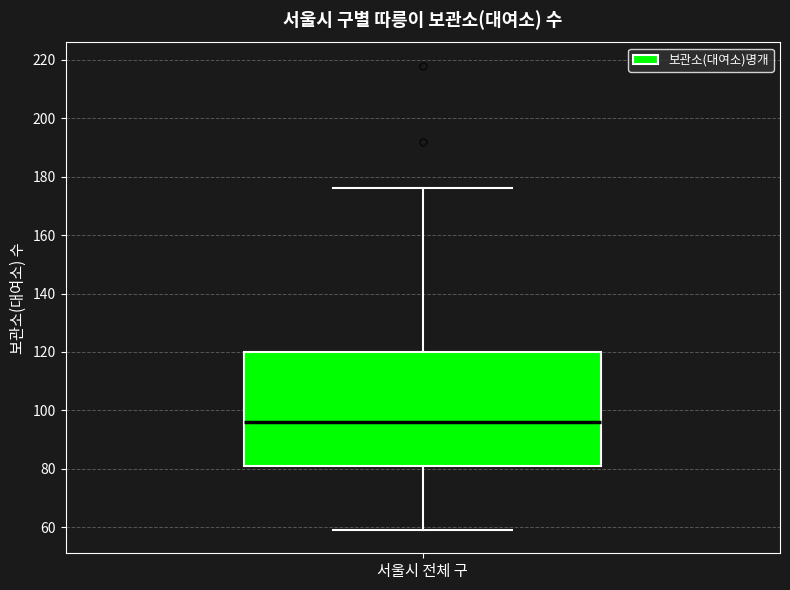

Transcribe this box plot: give where the median line is, the range the box spans, and where the two whiskers end, as read against the y-axis. The values are not printed on the chart, so give them approximately, as read against the axis.

median 96, box 82 to 120, whiskers 60 to 176